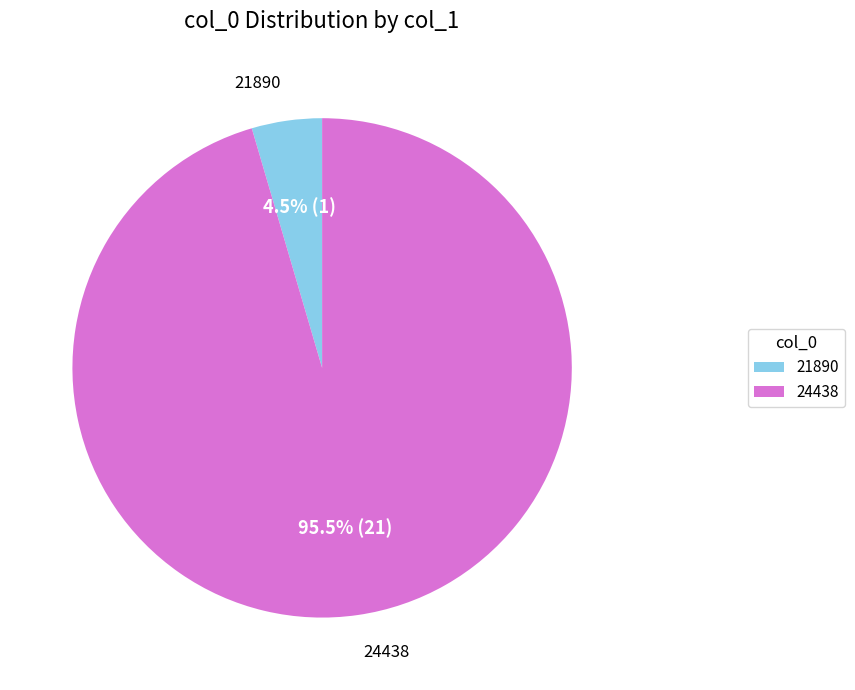

Which slice represents more than half of the pie?

24438